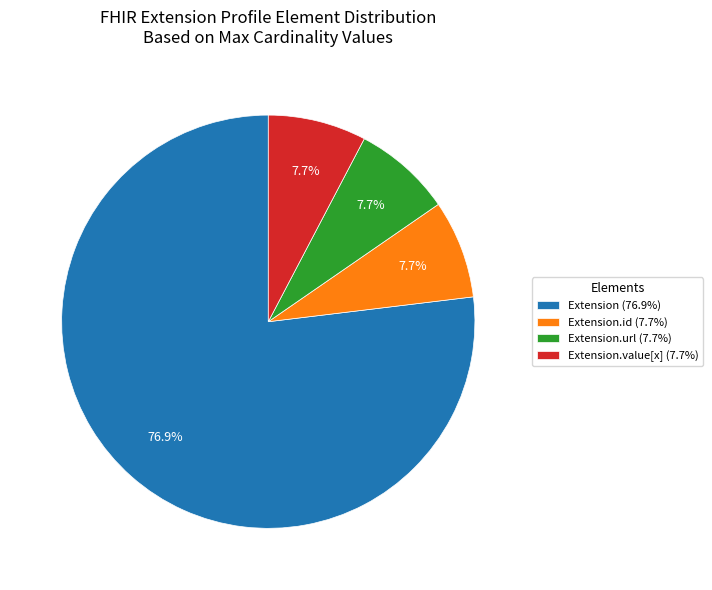

Is Extension (76.9%) the majority of the pie?

Yes